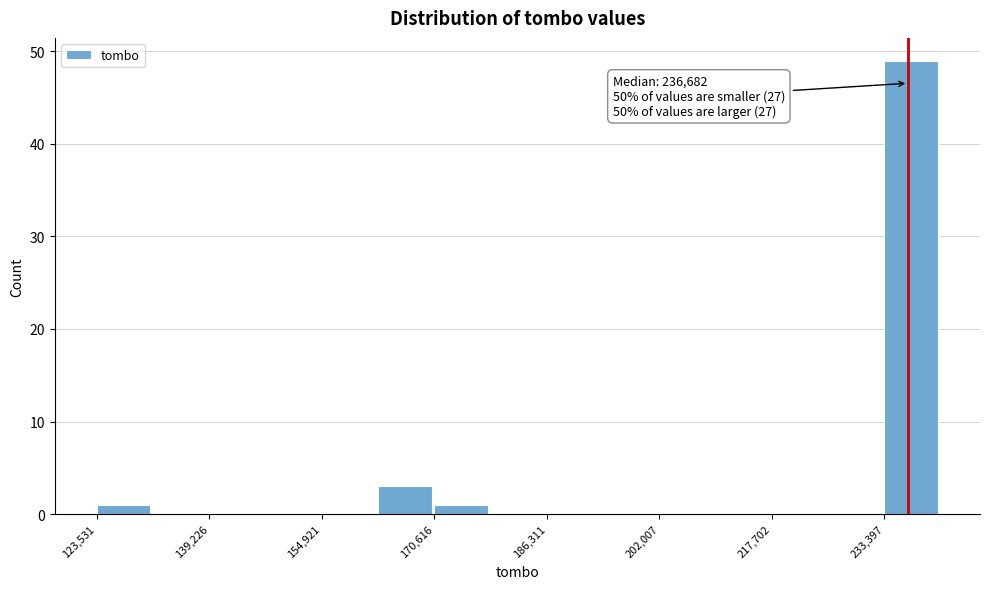

Around what value on the x-axis is the tallest bar? Give the approximate position of its centre, as read against the axis.

238000